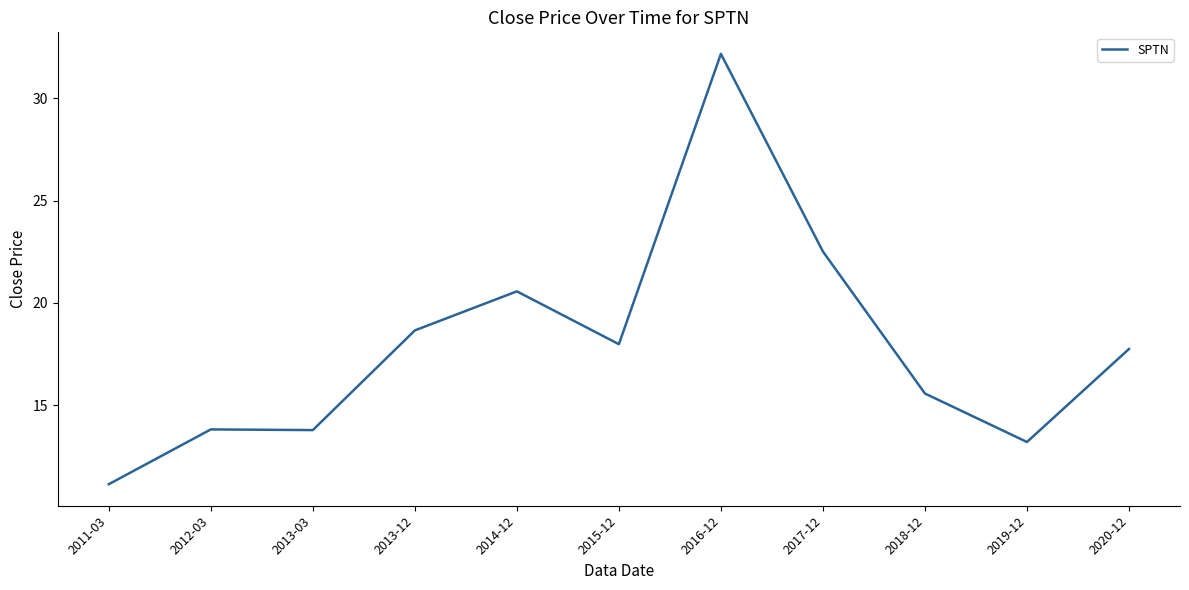

What position from the left is 2012-03?

2